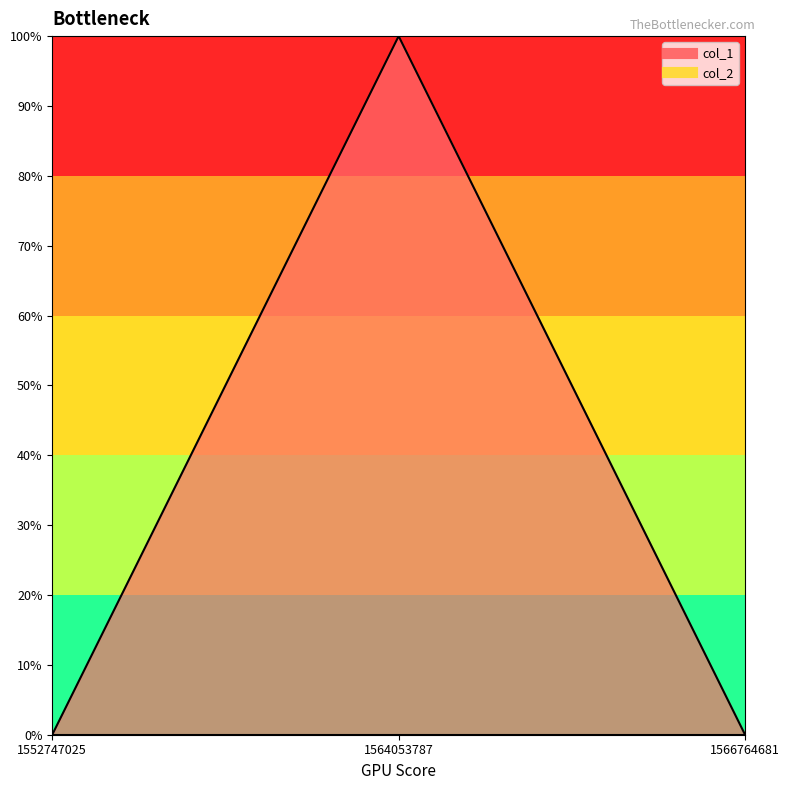

Reading left to right, list all the values displayed in this chart.

0	1	0